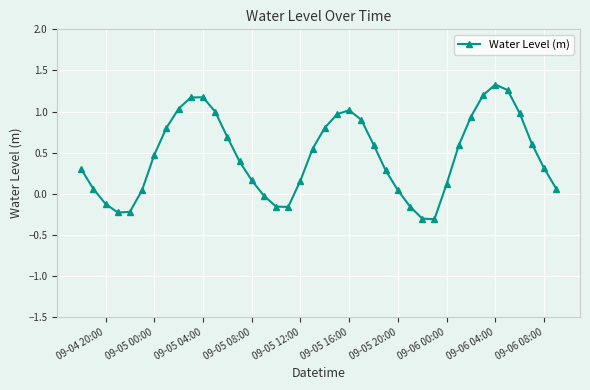

What is the minimum value shown in the chart?

-0.3